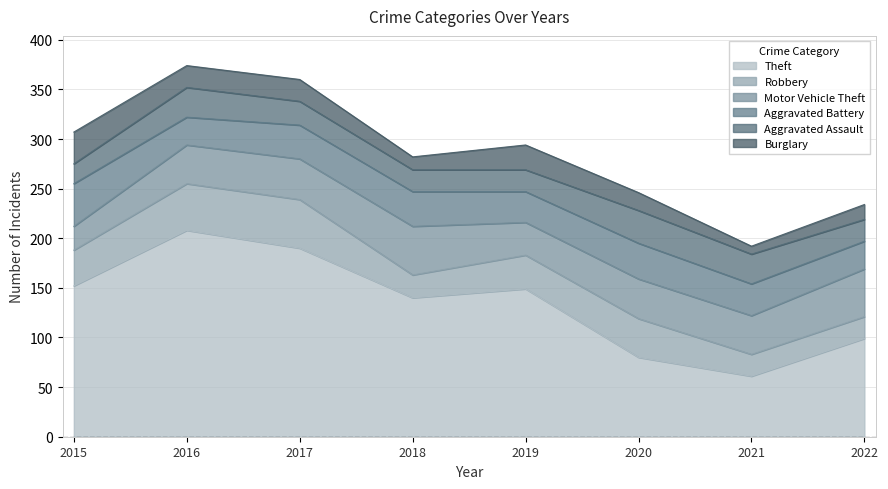

At which category does Theft reach its first local peak?

2016